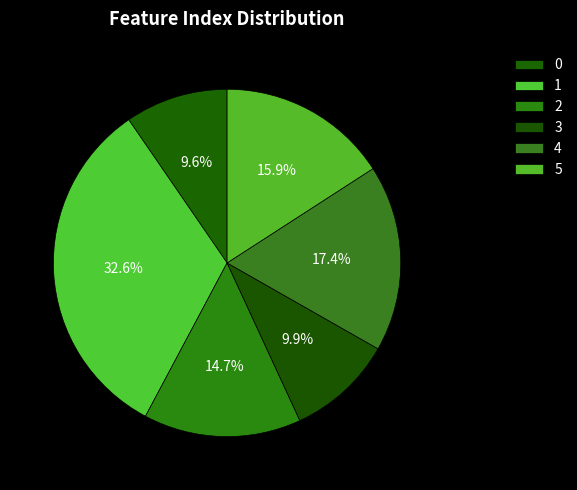

To the nearest percent, what is the average slice percentage?

17%